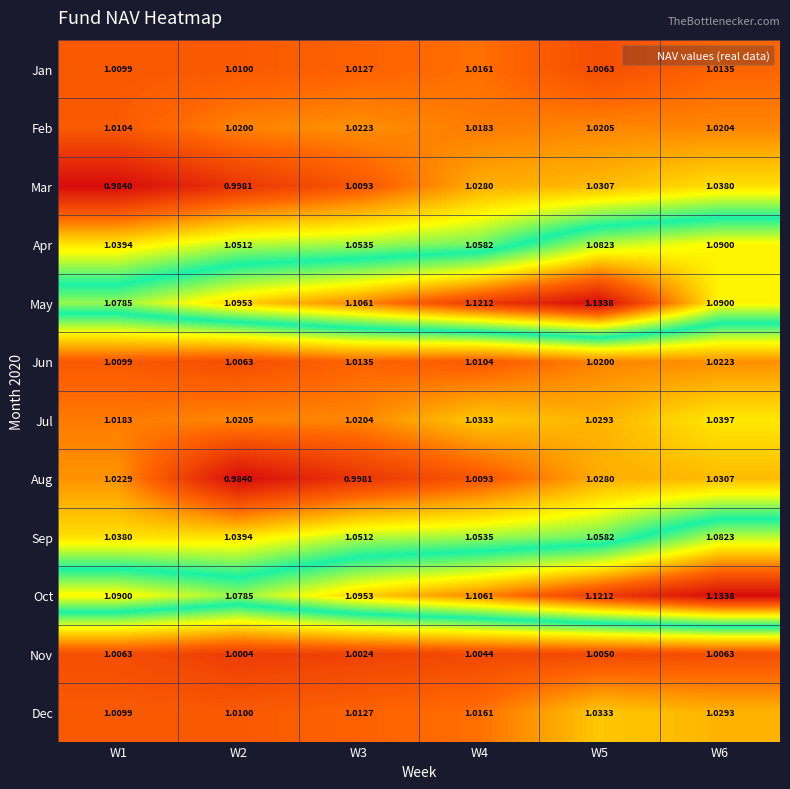

Between W3 and W4, which series saw the biggest shift?

Mar